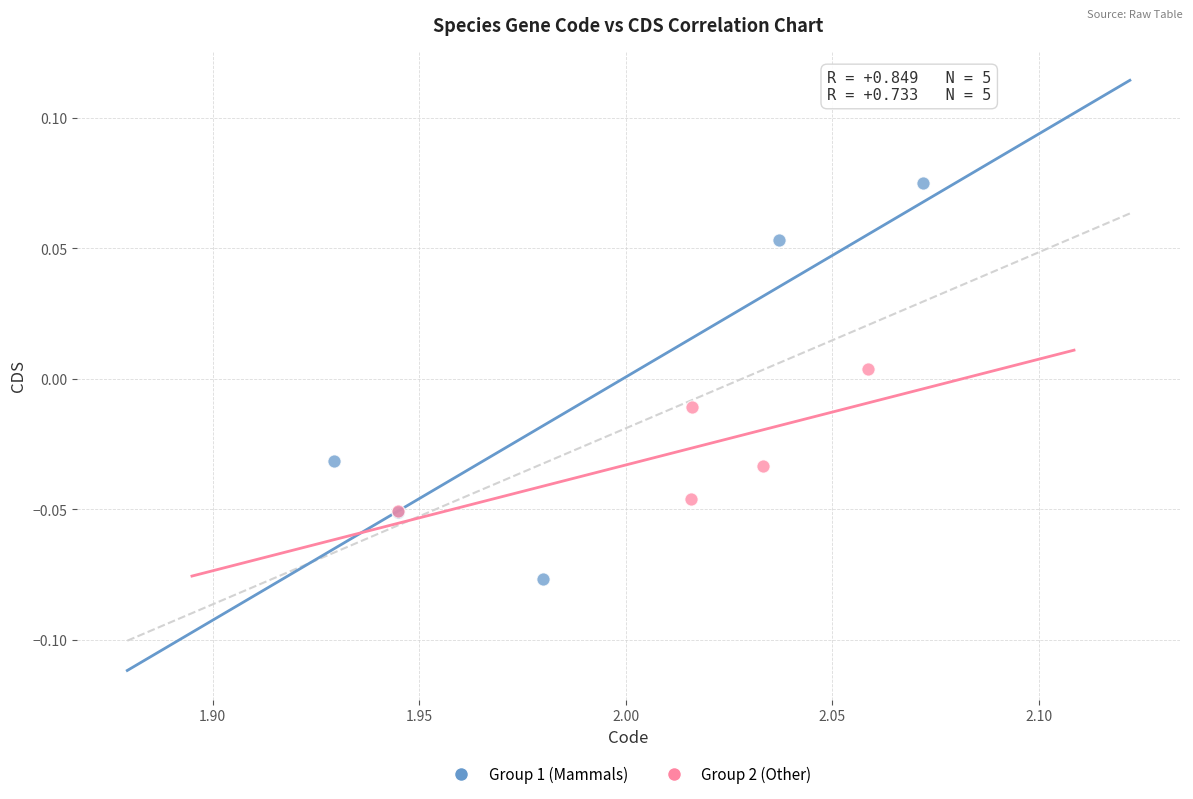

Which series contains the highest Y value?

Group 1 (Mammals)